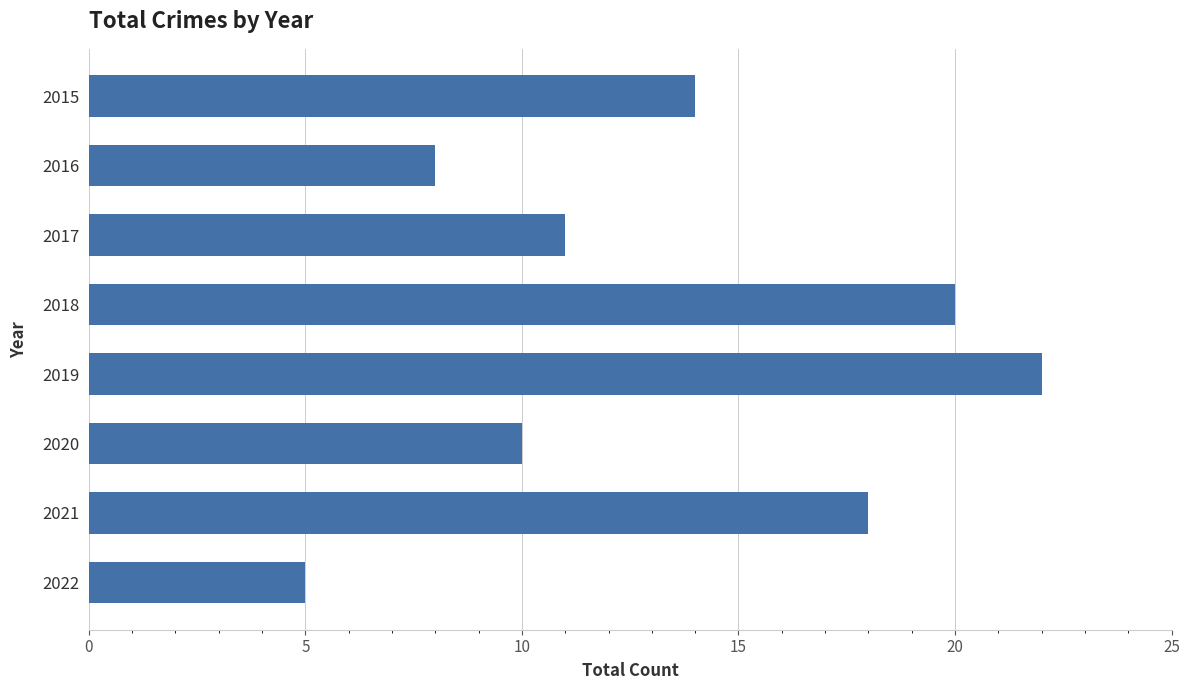

What is the sum of all values?

108